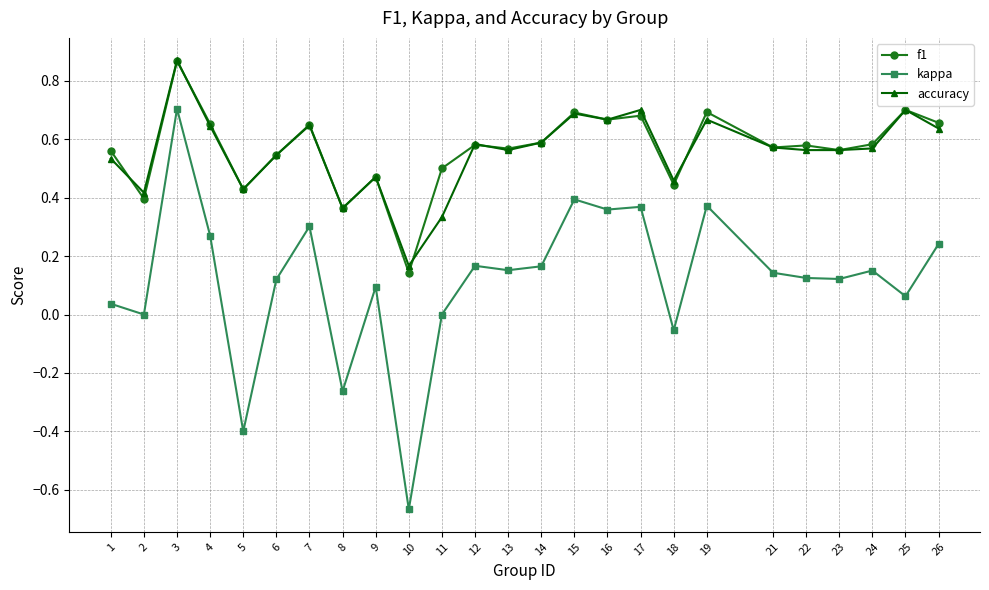

The accuracy series shows 0.4 at 5. True or false?

True